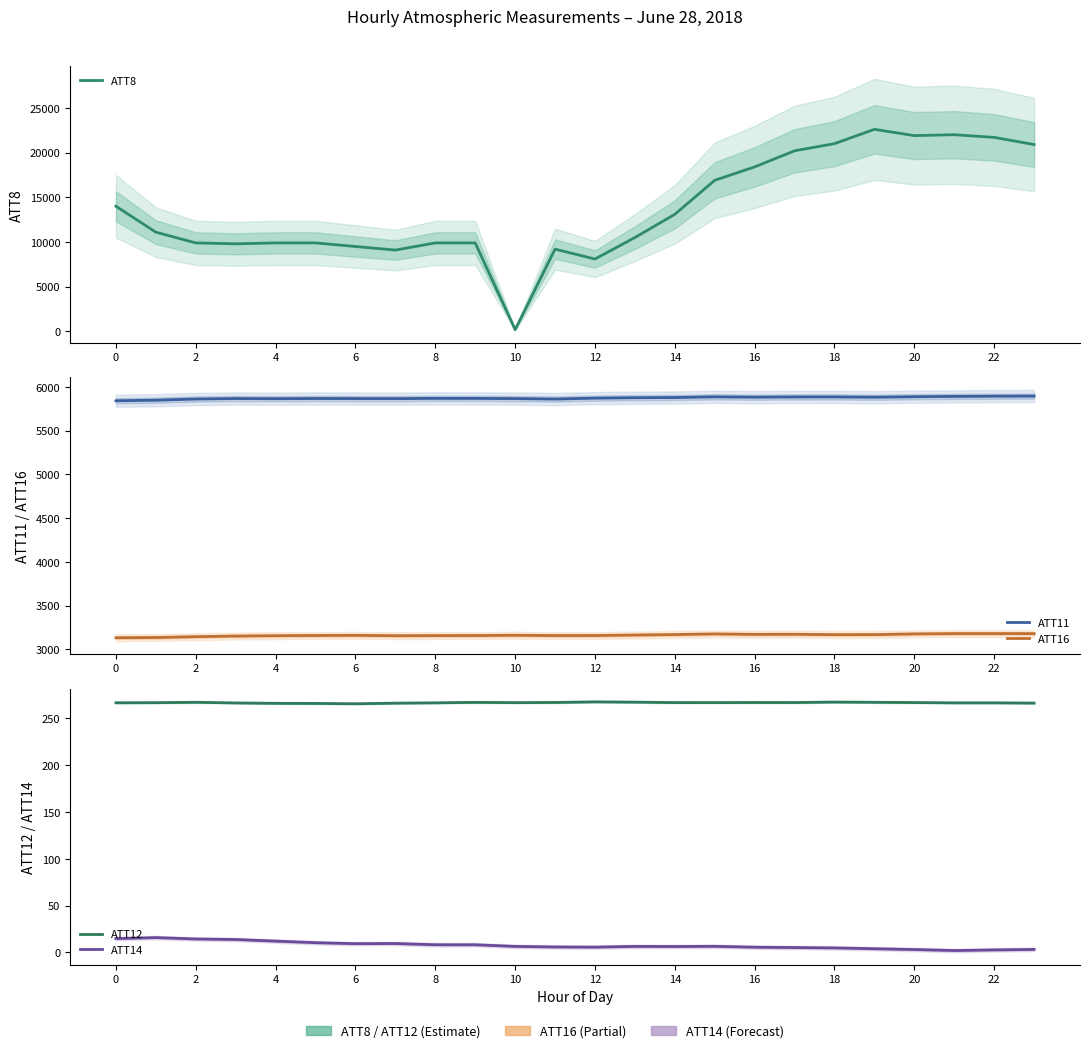

True or false: ATT12 and ATT16 cross at least once.

False